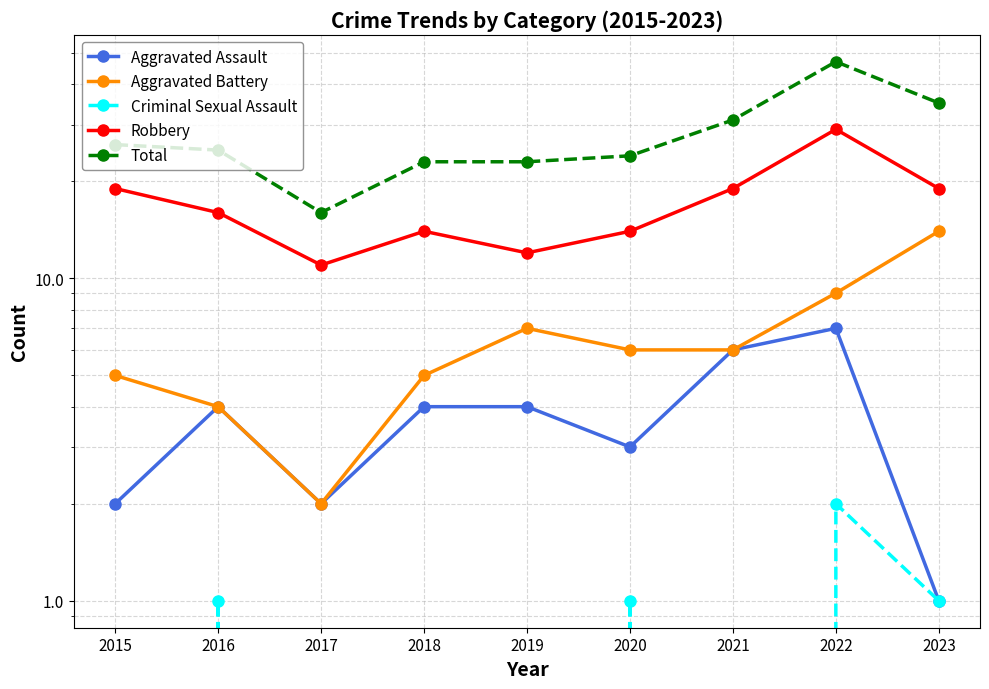

Is it true that Aggravated Assault equals 4 at 2016?

True